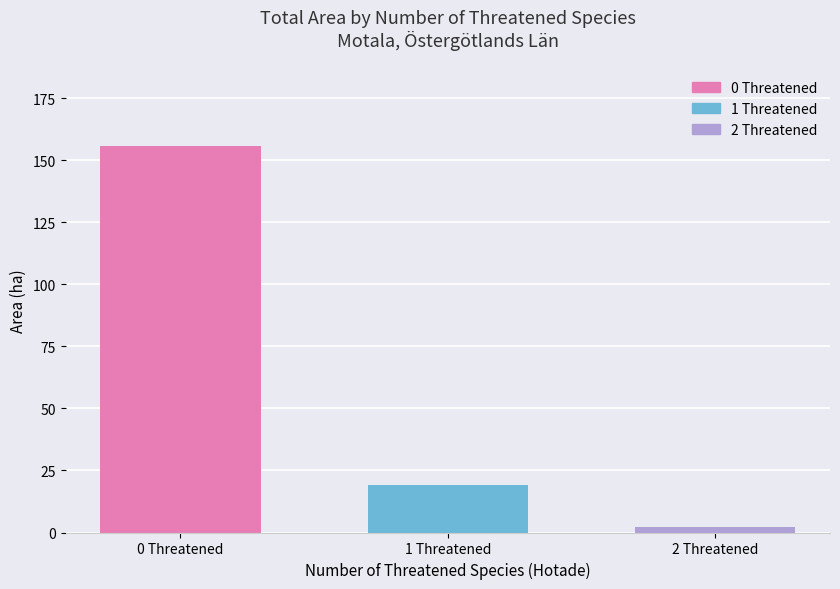

How many distinct data groups are displayed?

1